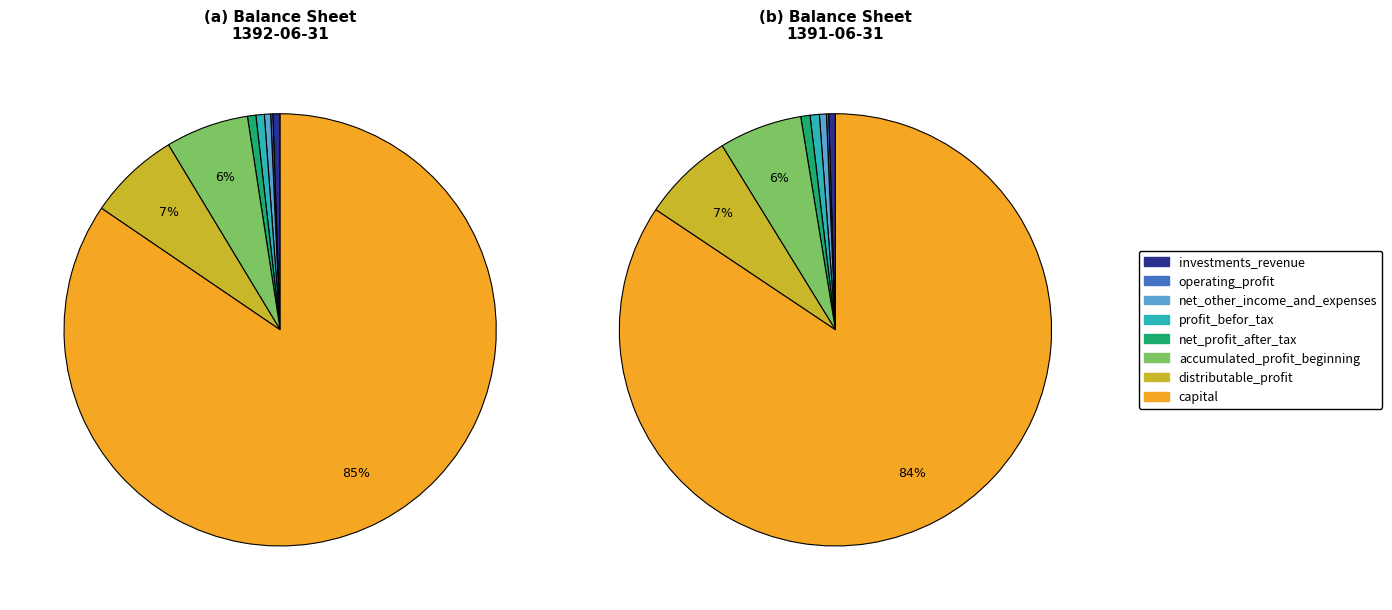

Count the number of slices in the pie.

8